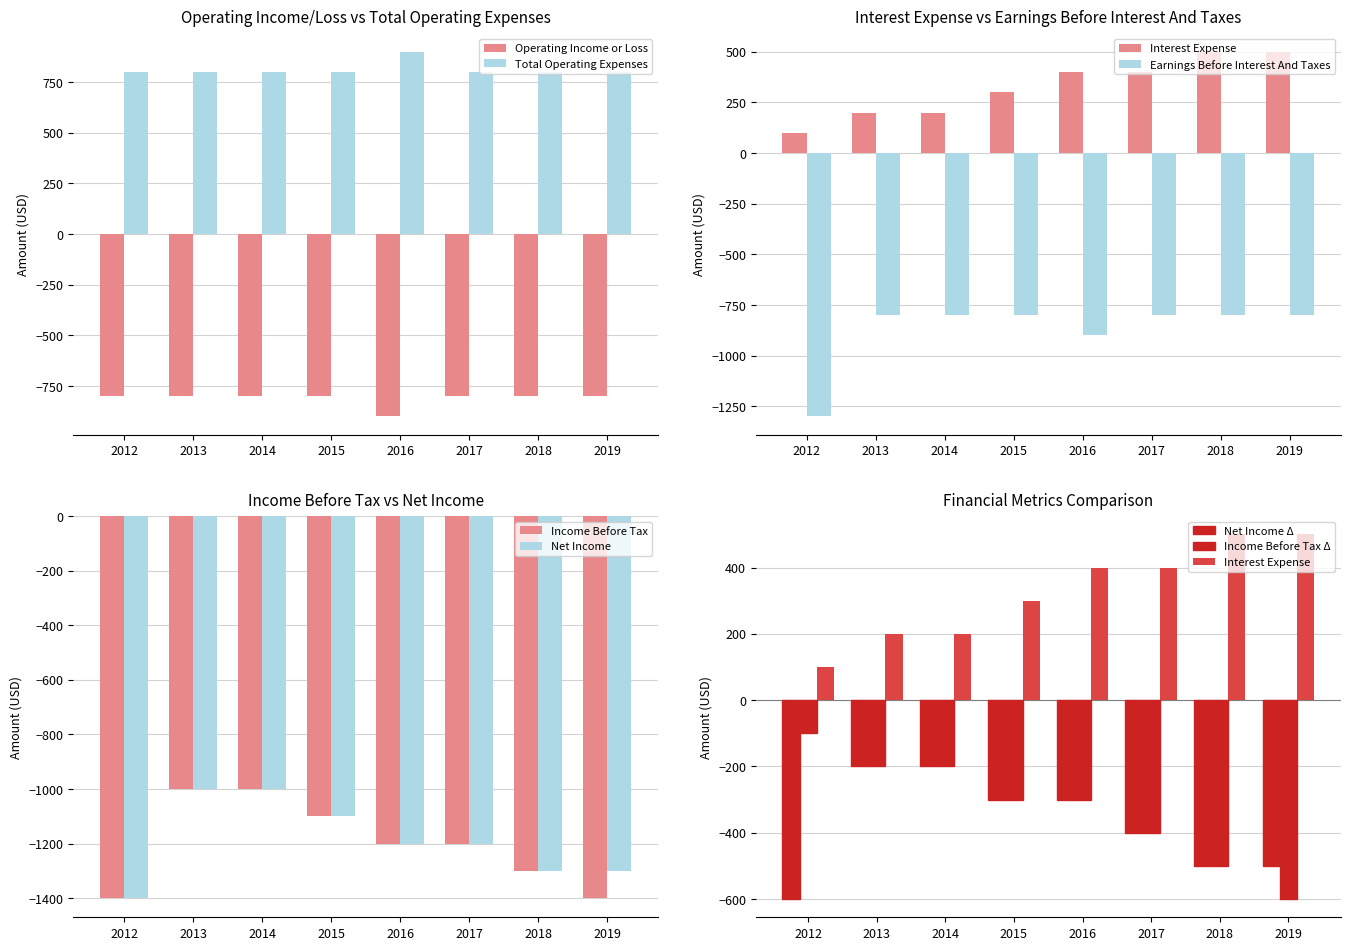

What are all the series names shown in the legend?

Operating Income or Loss, Interest Expense, Income Before Tax, Net Income, Earnings Before Interest And Taxes, Total Operating Expenses